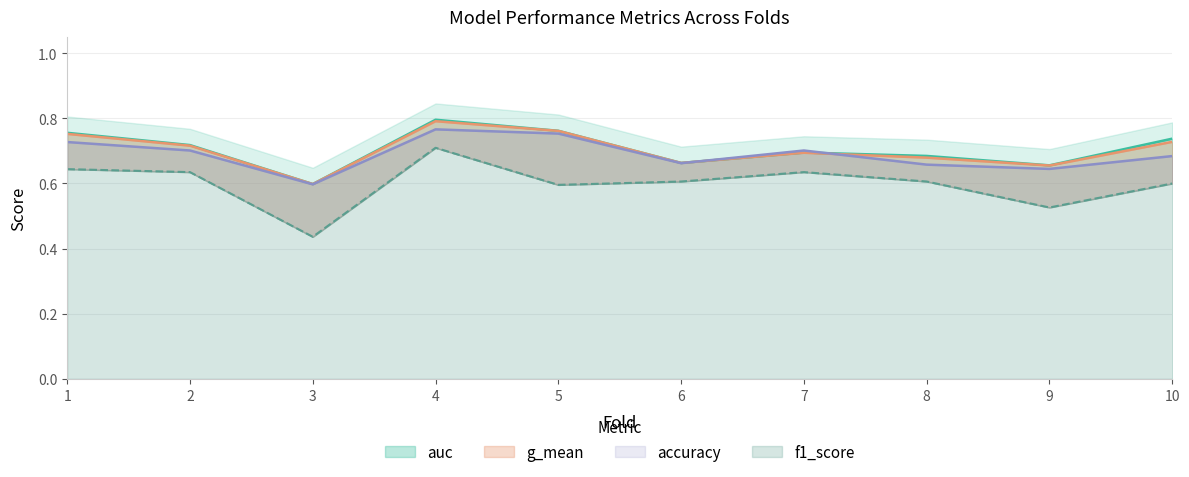

Reading left to right, what are all the values shown in this chart?

accuracy: 0.7	0.7	0.6	0.8	0.8	0.7	0.7	0.7	0.6	0.7
auc: 0.8	0.7	0.6	0.8	0.8	0.7	0.7	0.7	0.7	0.7
f1_score: 0.6	0.6	0.4	0.7	0.6	0.6	0.6	0.6	0.5	0.6
g_mean: 0.8	0.7	0.6	0.8	0.8	0.7	0.7	0.7	0.7	0.7